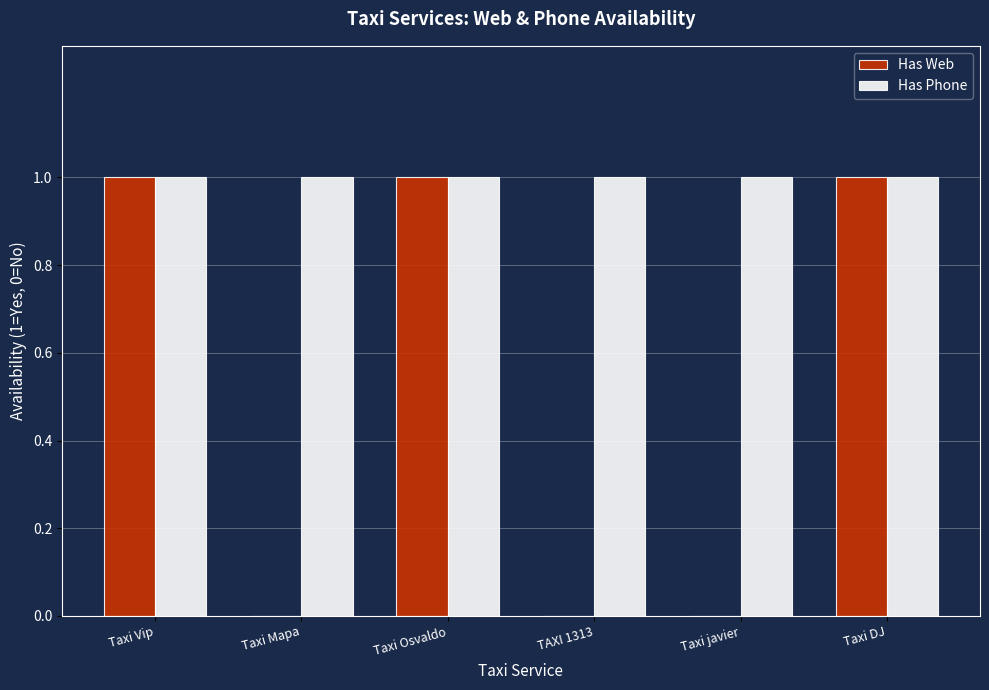

Is it true that Has Web equals 2 at Taxi Osvaldo?

False